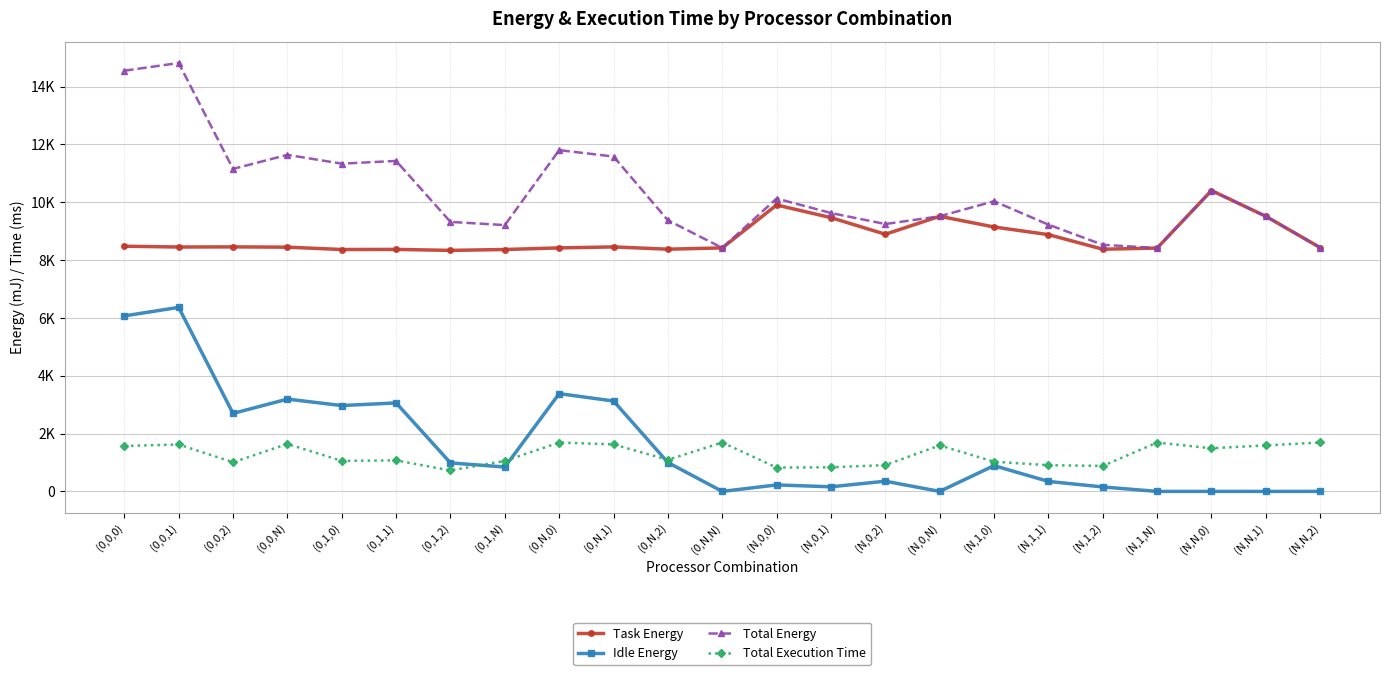

What are all the series names shown in the legend?

Task Energy, Idle Energy, Total Energy, Total Execution Time